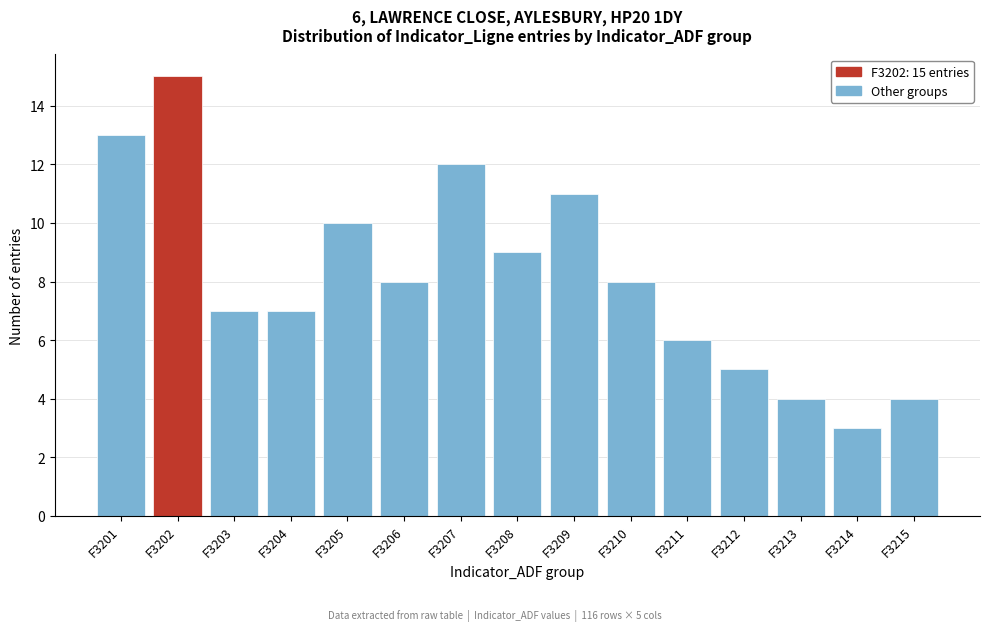

Reading left to right, extract all data points from this chart.

13	15	7	7	10	8	12	9	11	8	6	5	4	3	4